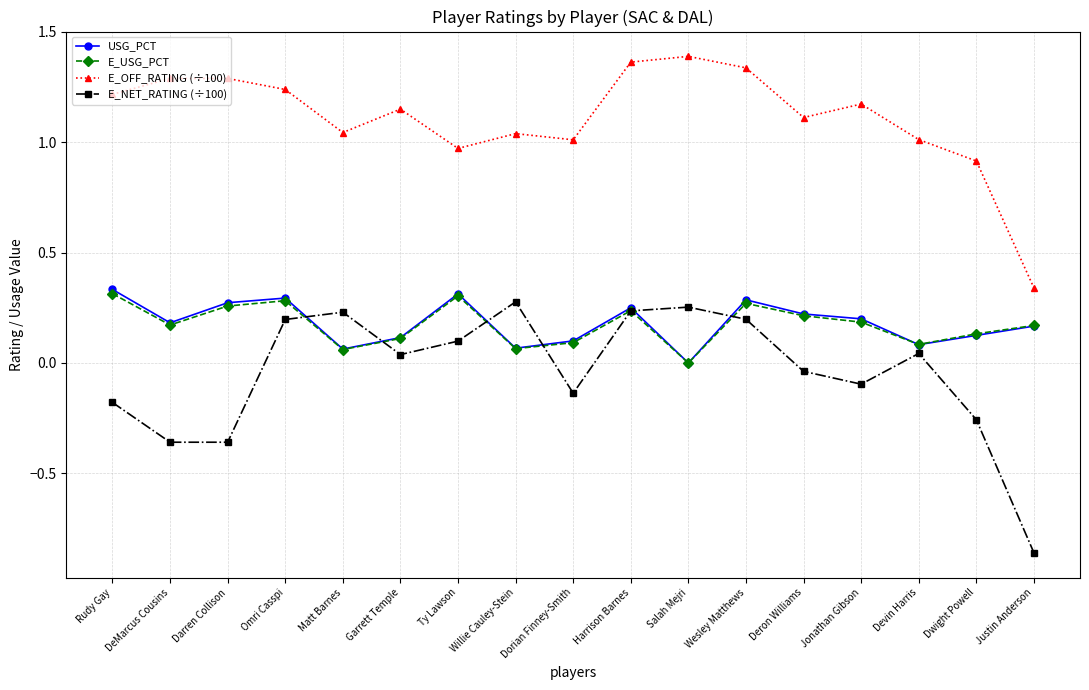

The value of USG_PCT at Omri Casspi is 0.4. True or false?

False